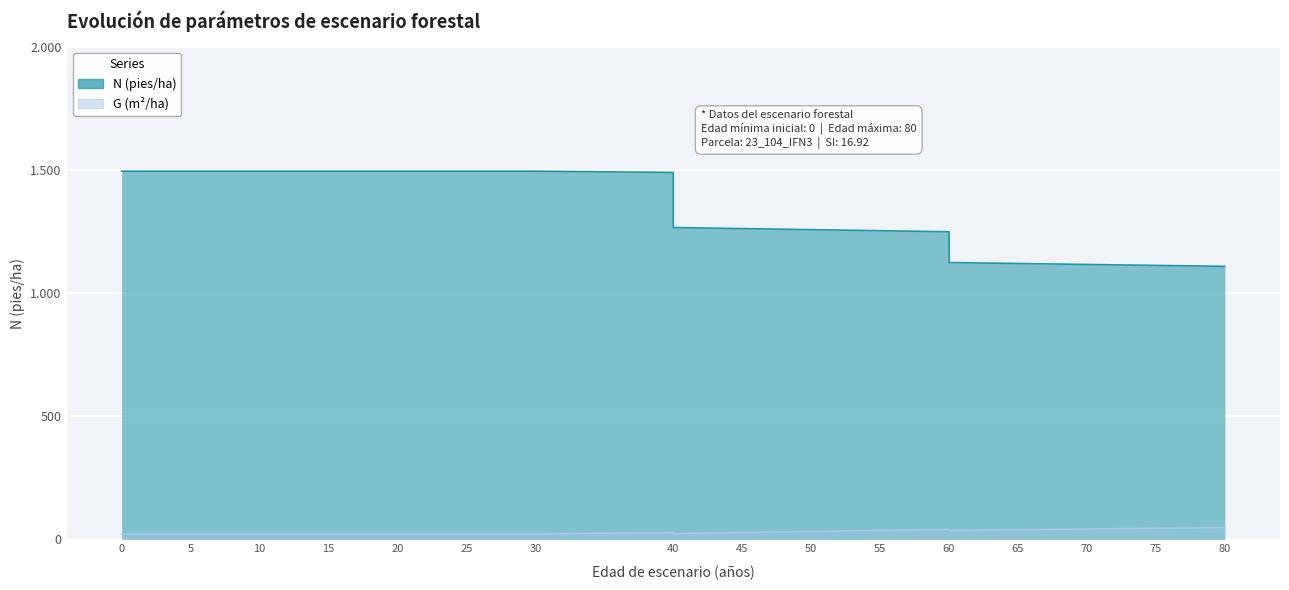

What is the value of the N point at the 12th from the left?

1258.5